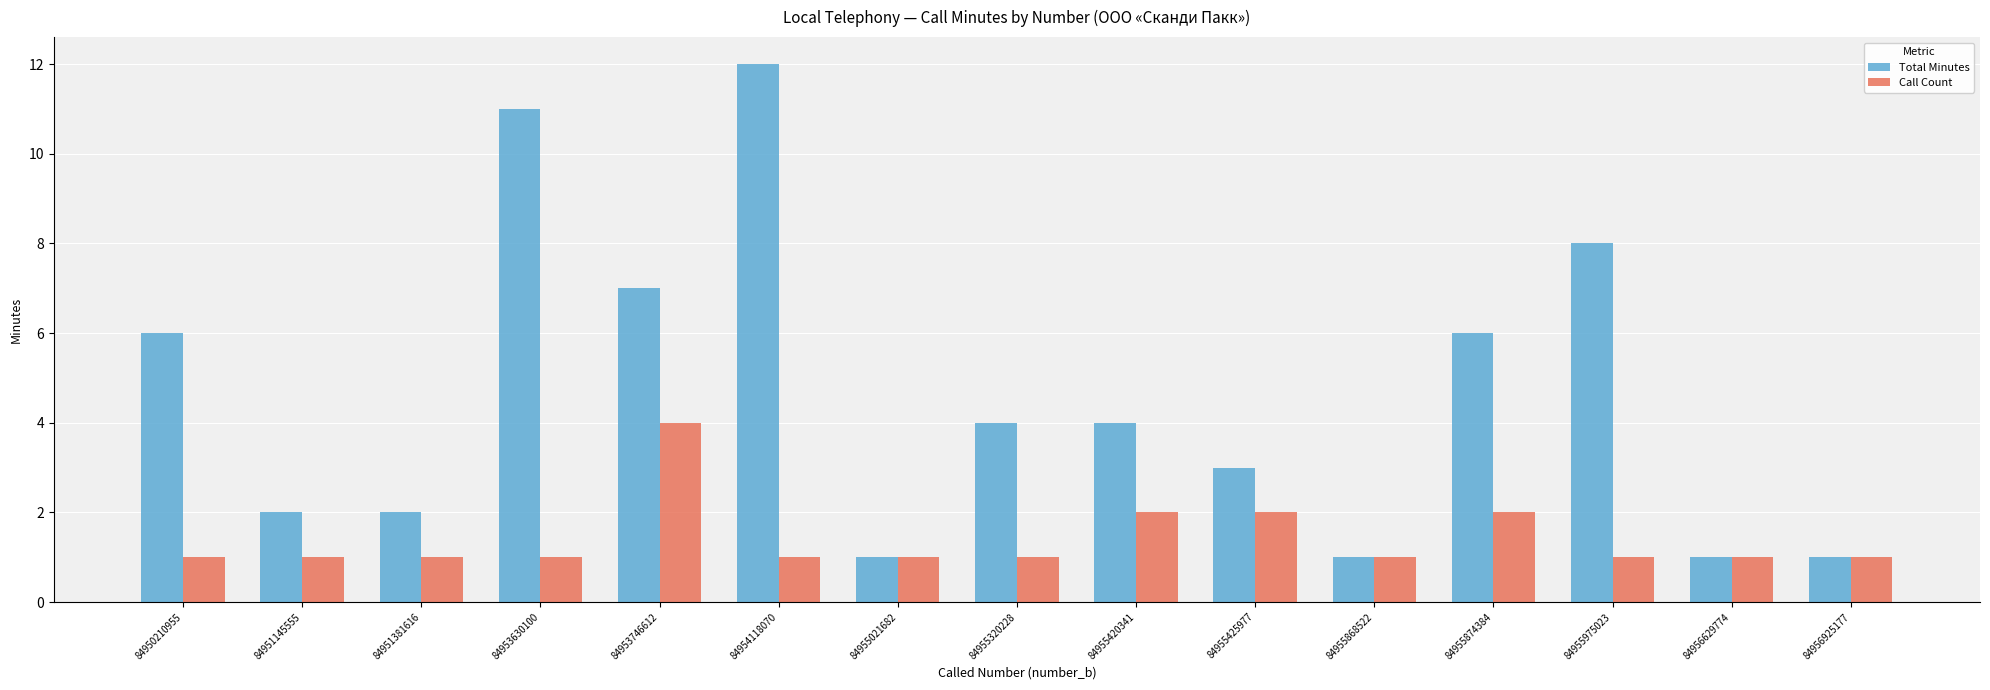

Which category has the highest value across all series?

84954118070